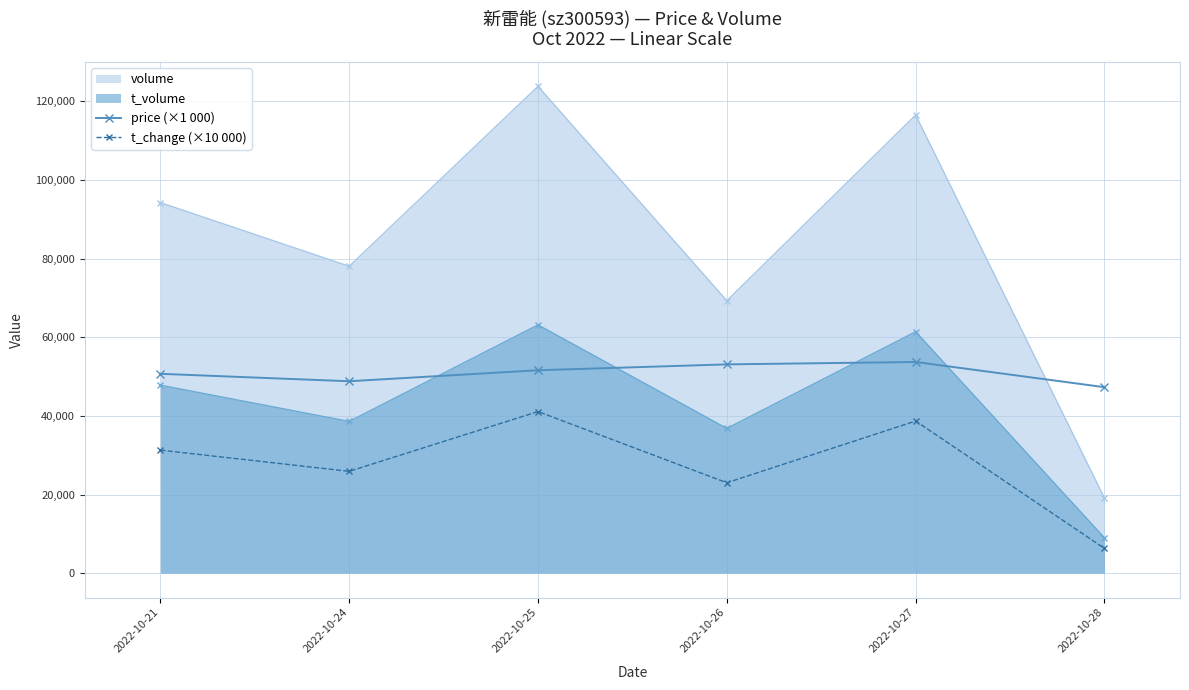

Between 2022-10-21 and 2022-10-24, which series saw the biggest shift?

volume